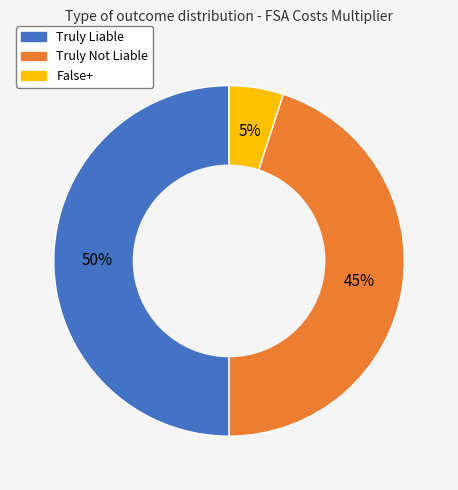

Which slice is the largest?

Truly Liable